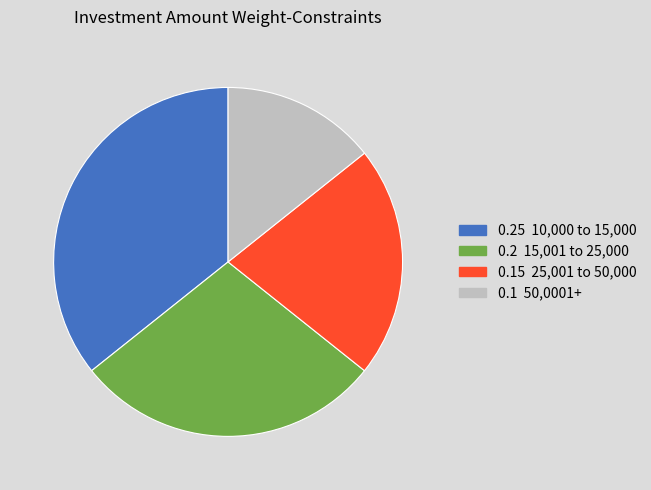

Is there any slice that represents more than half of the pie?

No